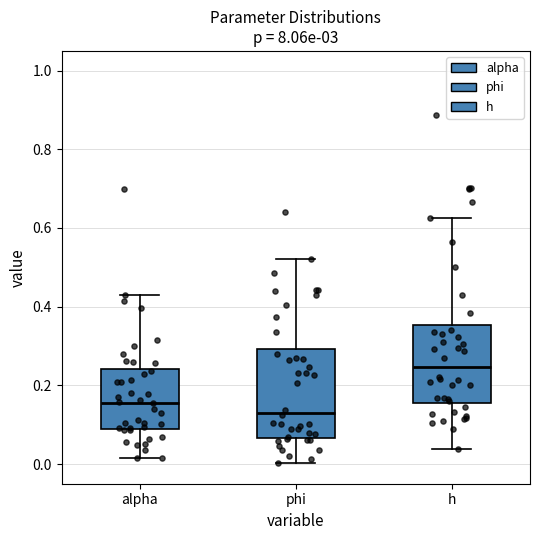

Reading left to right, transcribe this box plot: for each box, give where its median line is, the range the box spans, and where its two whiskers end, as read against the y-axis. The values are not printed on the chart, so give them approximately, as read against the axis.

alpha: median 0.16, box 0.10 to 0.24, whiskers 0.02 to 0.44
phi: median 0.14, box 0.06 to 0.30, whiskers 0.00 to 0.52
h: median 0.24, box 0.16 to 0.36, whiskers 0.04 to 0.62